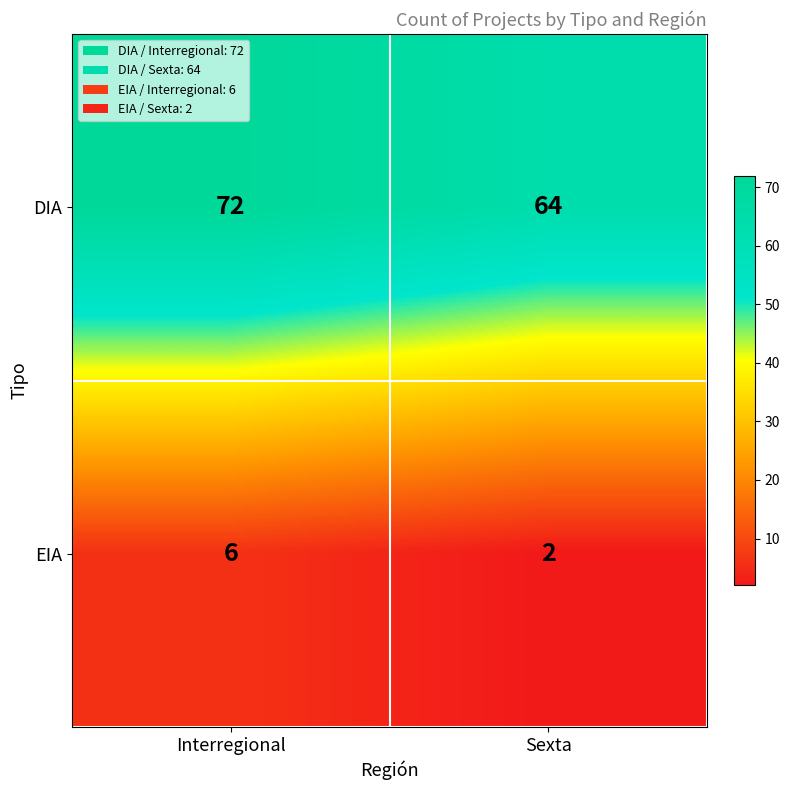

What is the spread (max minus min) of values at Interregional?

66